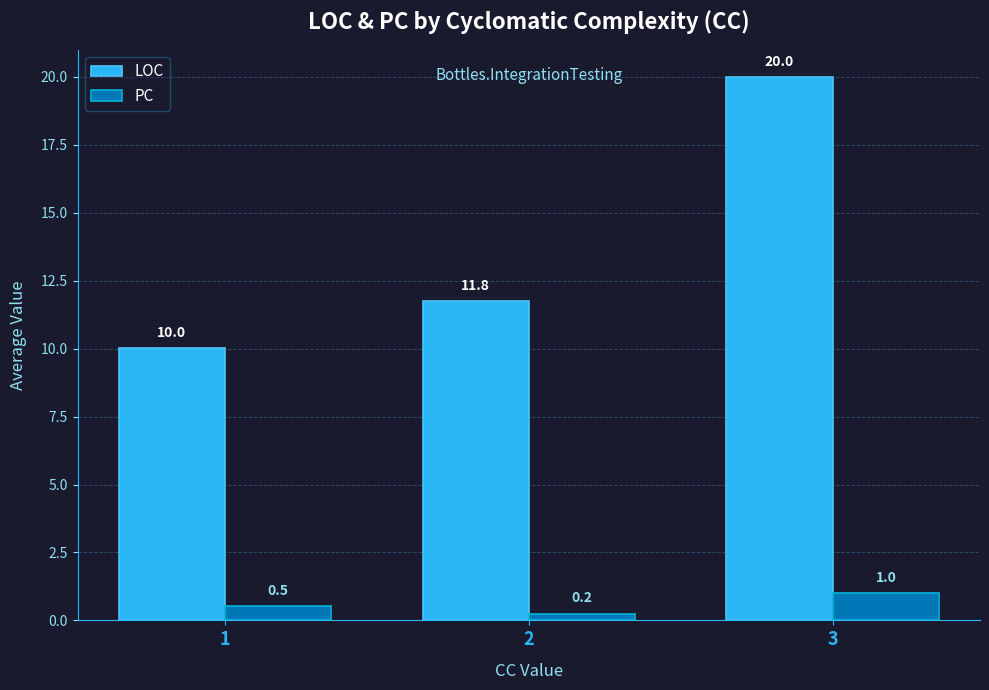

What is the lowest value of the LOC series?

10.0